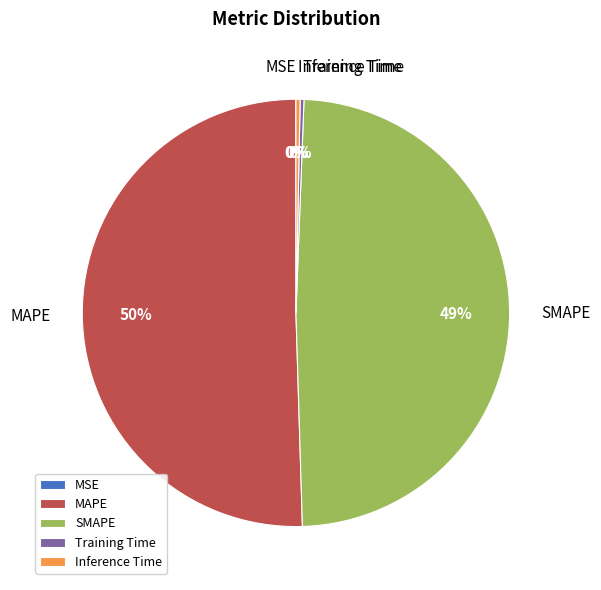

Which category accounts for the majority?

MAPE